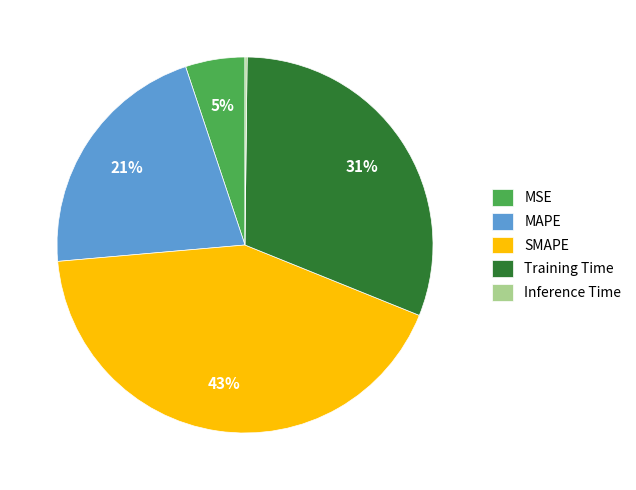

To the nearest percent, what is the average slice percentage?

20%